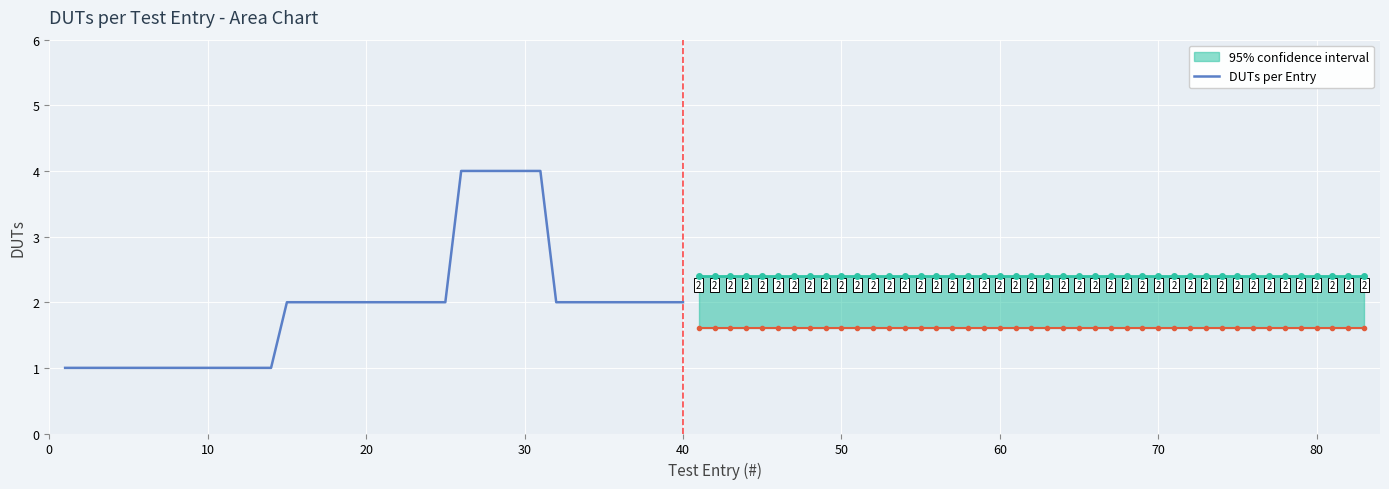

What is the highest value of the DUTs per Entry series?

4